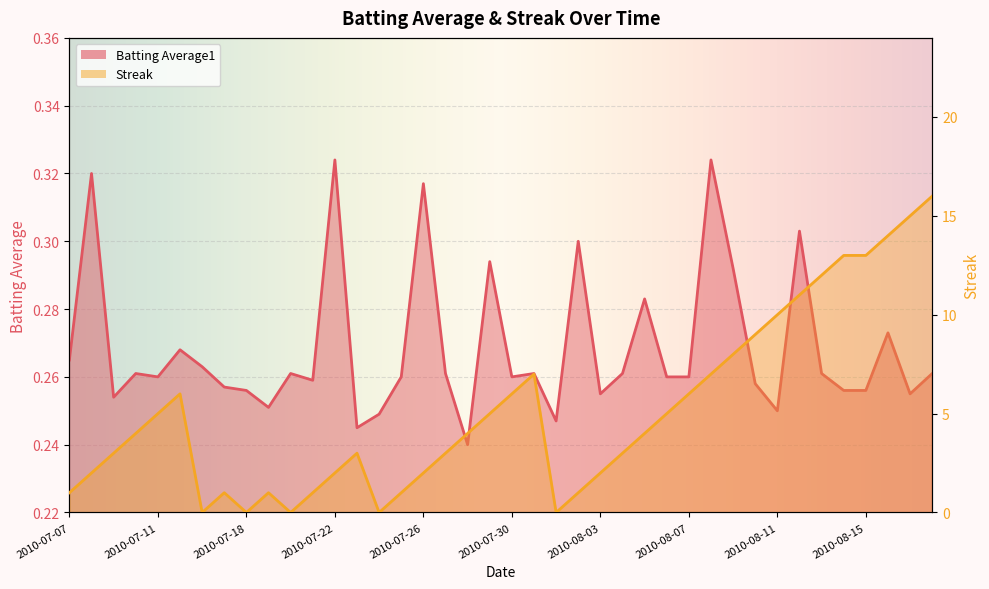

Reading left to right, transcribe all the data shown in this chart.

Batting Average1: 2010-07-07=0.3	2010-07-08=0.3	2010-07-09=0.3	2010-07-10=0.3	2010-07-11=0.3	2010-07-15=0.3	2010-07-16=0.3	2010-07-17=0.3	2010-07-18=0.3	2010-07-19=0.3	2010-07-20=0.3	2010-07-21=0.3	2010-07-22=0.3	2010-07-23=0.2	2010-07-24=0.2	2010-07-25=0.3	2010-07-26=0.3	2010-07-27=0.3	2010-07-28=0.2	2010-07-29=0.3	2010-07-30=0.3	2010-07-31=0.3	2010-08-01=0.2	2010-08-02=0.3	2010-08-03=0.3	2010-08-04=0.3	2010-08-05=0.3	2010-08-06=0.3	2010-08-07=0.3	2010-08-08=0.3	2010-08-09=0.3	2010-08-10=0.3	2010-08-11=0.2	2010-08-12=0.3	2010-08-13=0.3	2010-08-14=0.3	2010-08-15=0.3	2010-08-16=0.3	2010-08-17=0.3	2010-08-18=0.3
Streak: 2010-07-07=1.0	2010-07-08=2.0	2010-07-09=3.0	2010-07-10=4.0	2010-07-11=5.0	2010-07-15=6.0	2010-07-16=0.0	2010-07-17=1.0	2010-07-18=0.0	2010-07-19=1.0	2010-07-20=0.0	2010-07-21=1.0	2010-07-22=2.0	2010-07-23=3.0	2010-07-24=0.0	2010-07-25=1.0	2010-07-26=2.0	2010-07-27=3.0	2010-07-28=4.0	2010-07-29=5.0	2010-07-30=6.0	2010-07-31=7.0	2010-08-01=0.0	2010-08-02=1.0	2010-08-03=2.0	2010-08-04=3.0	2010-08-05=4.0	2010-08-06=5.0	2010-08-07=6.0	2010-08-08=7.0	2010-08-09=8.0	2010-08-10=9.0	2010-08-11=10.0	2010-08-12=11.0	2010-08-13=12.0	2010-08-14=13.0	2010-08-15=13.0	2010-08-16=14.0	2010-08-17=15.0	2010-08-18=16.0